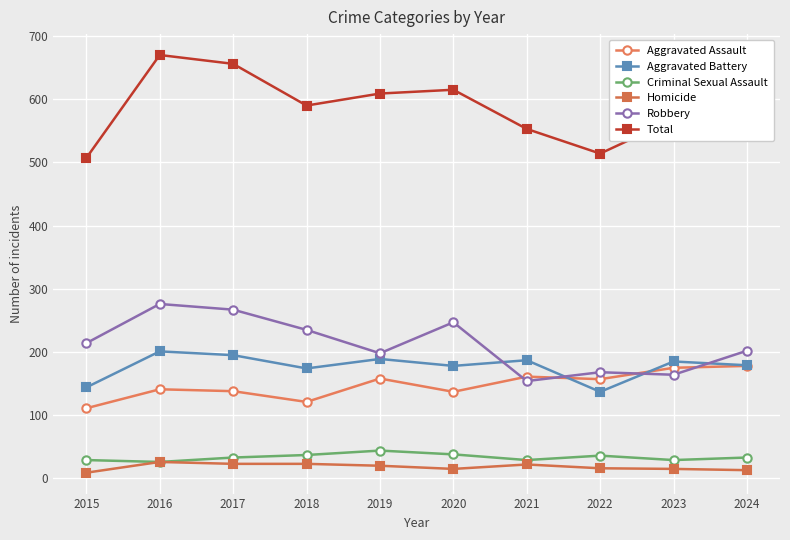

What is the total value across all series at 2017?

1312